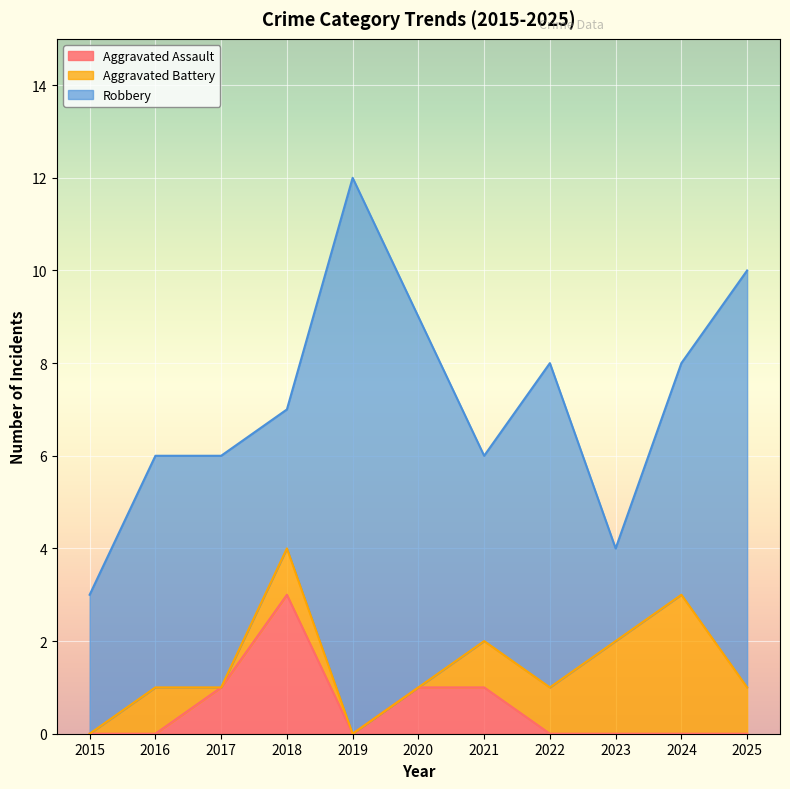

Is the value of Aggravated Battery at 2017 greater than the value of Aggravated Assault at 2023?

No